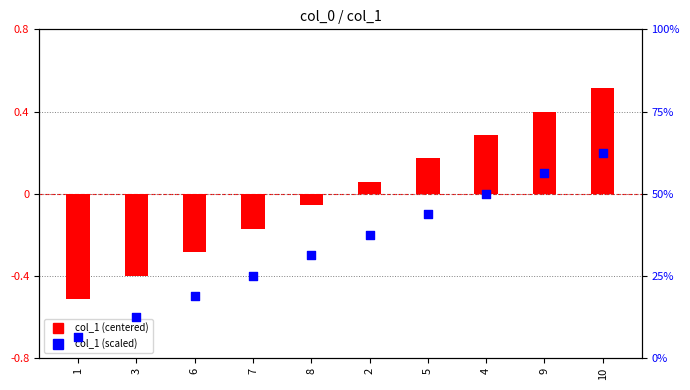

Which series has the largest total across all categories?

col_1 (scaled)